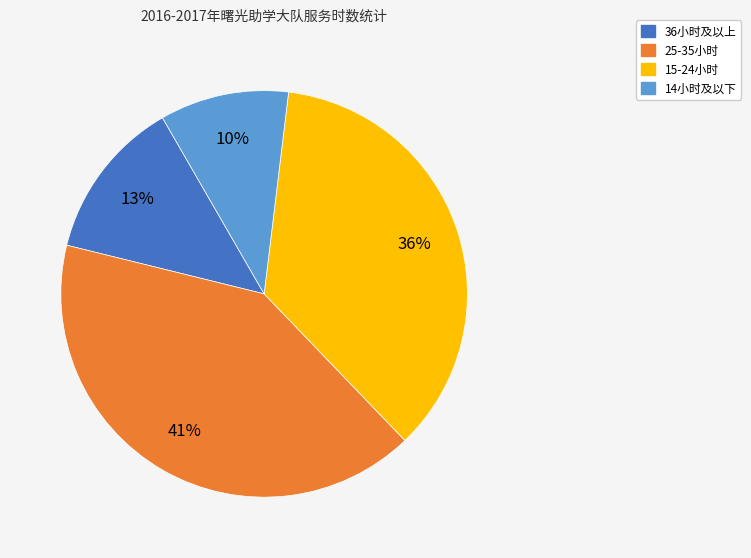

How many slices are in this pie chart?

4